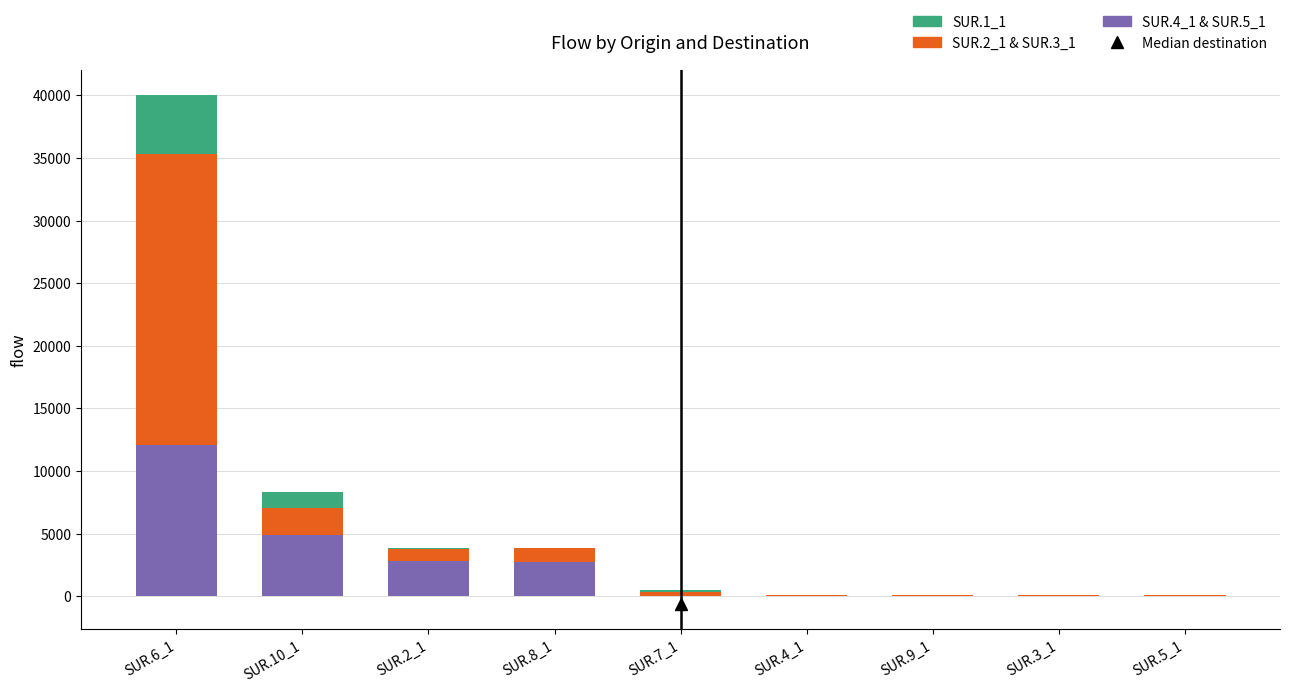

At which category is the sum across all series the highest?

SUR.6_1